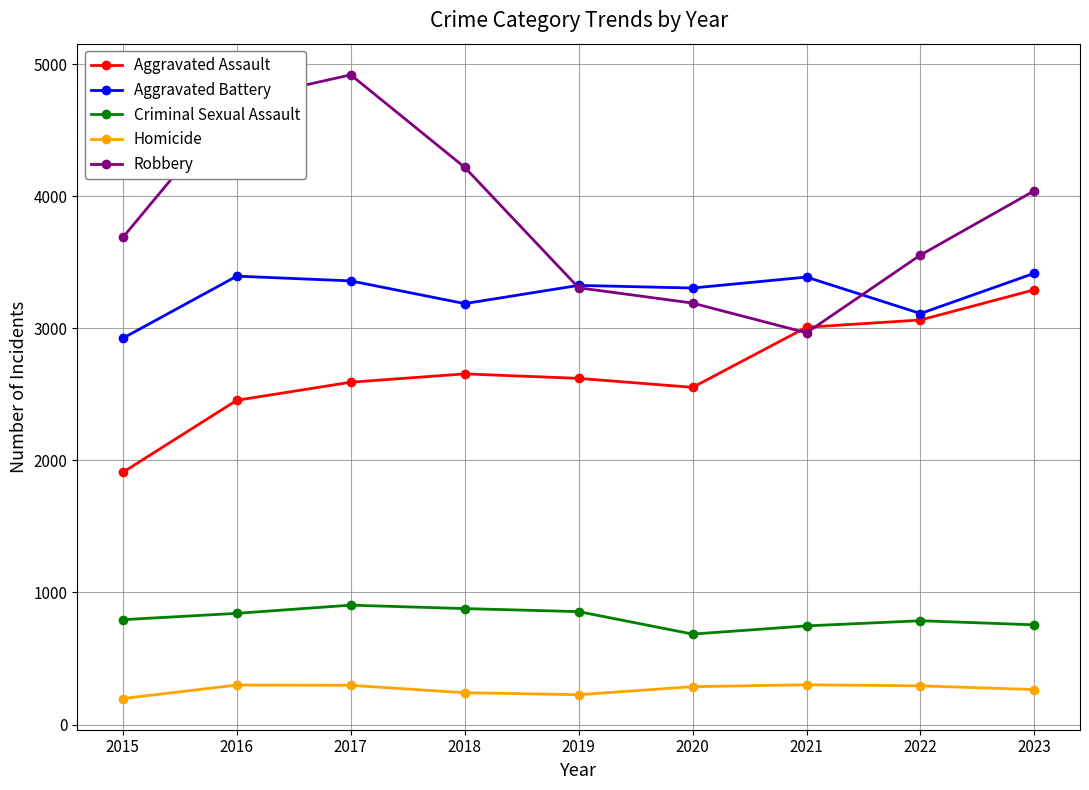

How many interior local valleys does the Robbery series have?

1